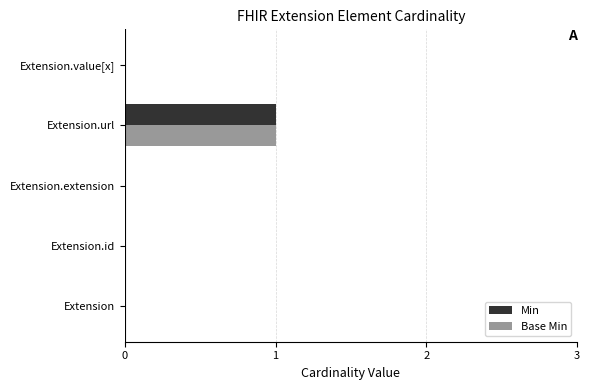

The value of Base Min at Extension is -1. True or false?

False